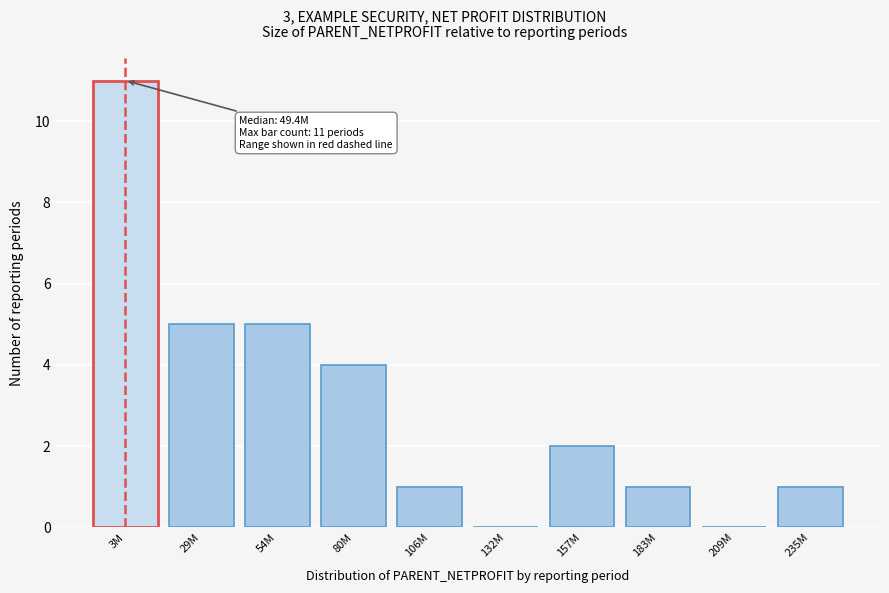

Reading left to right, extract all data points from this chart.

3M=11	29M=5	54M=5	80M=4	106M=1	132M=0	157M=2	183M=1	209M=0	235M=1